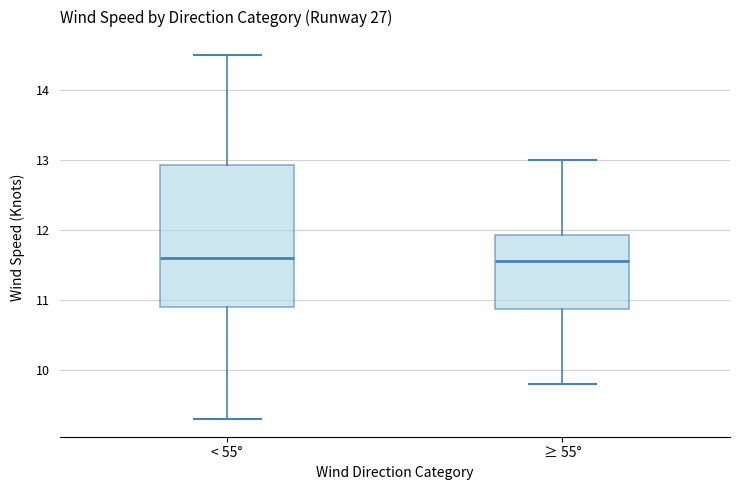

Which box is the tallest, from its lower edge to its upper edge?

< 55°